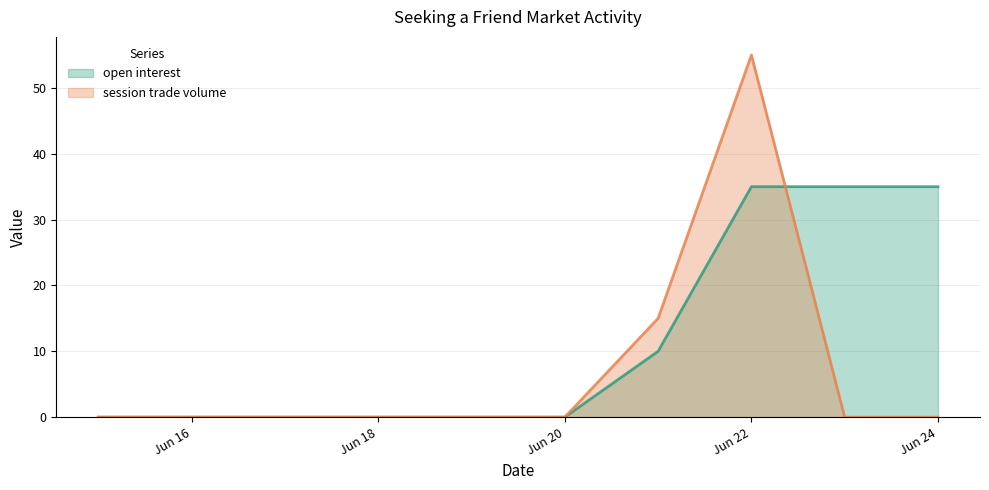

Which series has the widest spread of values?

session trade volume